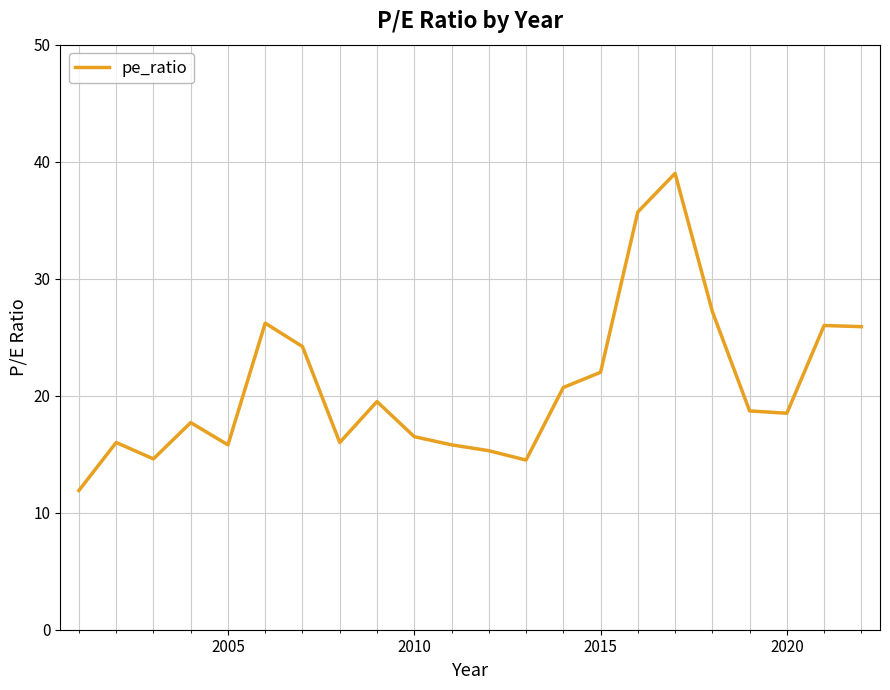

What is the difference between the maximum and minimum values?

27.1